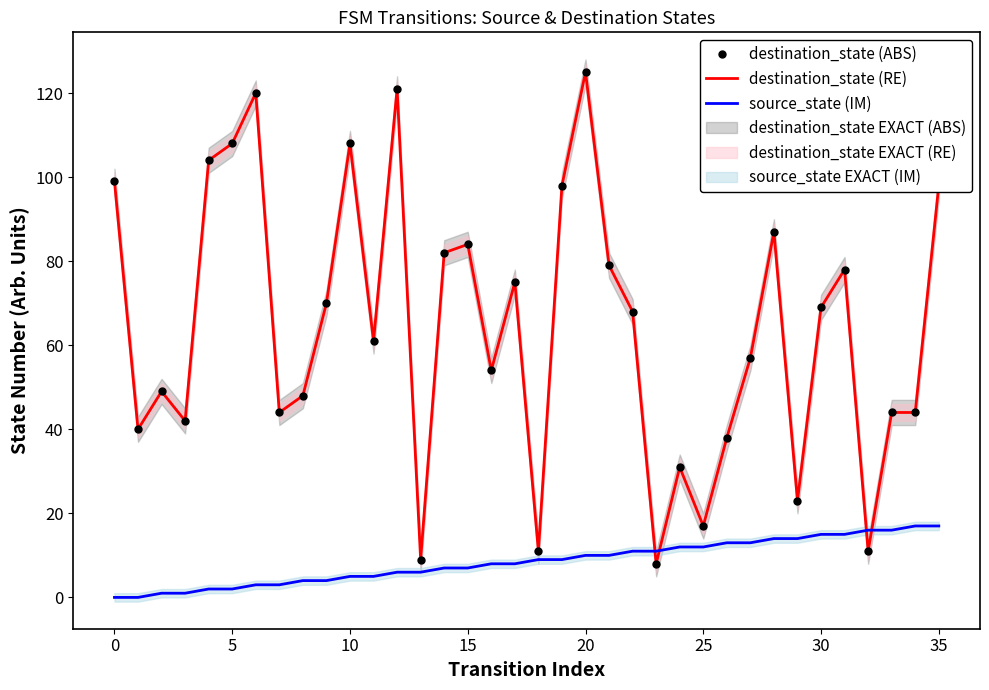

Which has a higher value, 31 or 23?

31